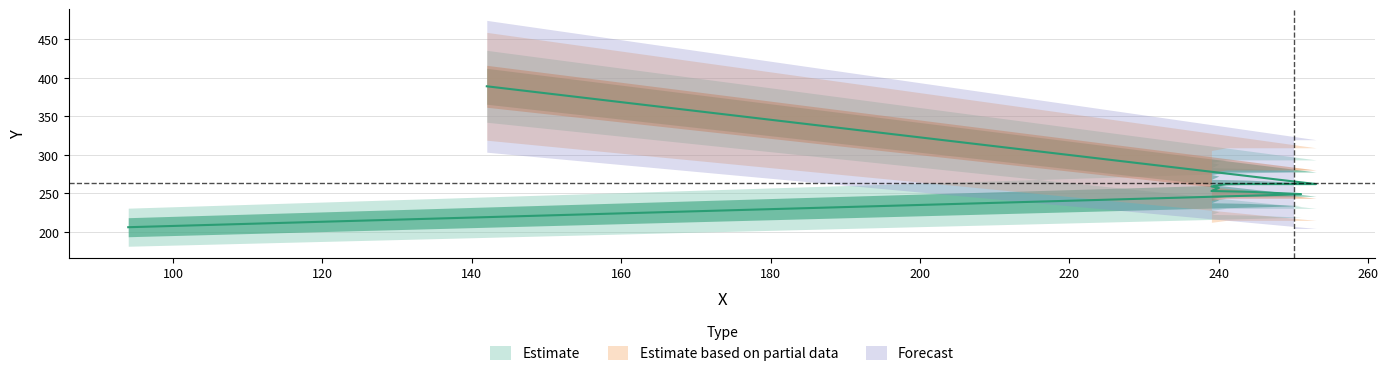

At which category does the chart reach its minimum across all series?

94